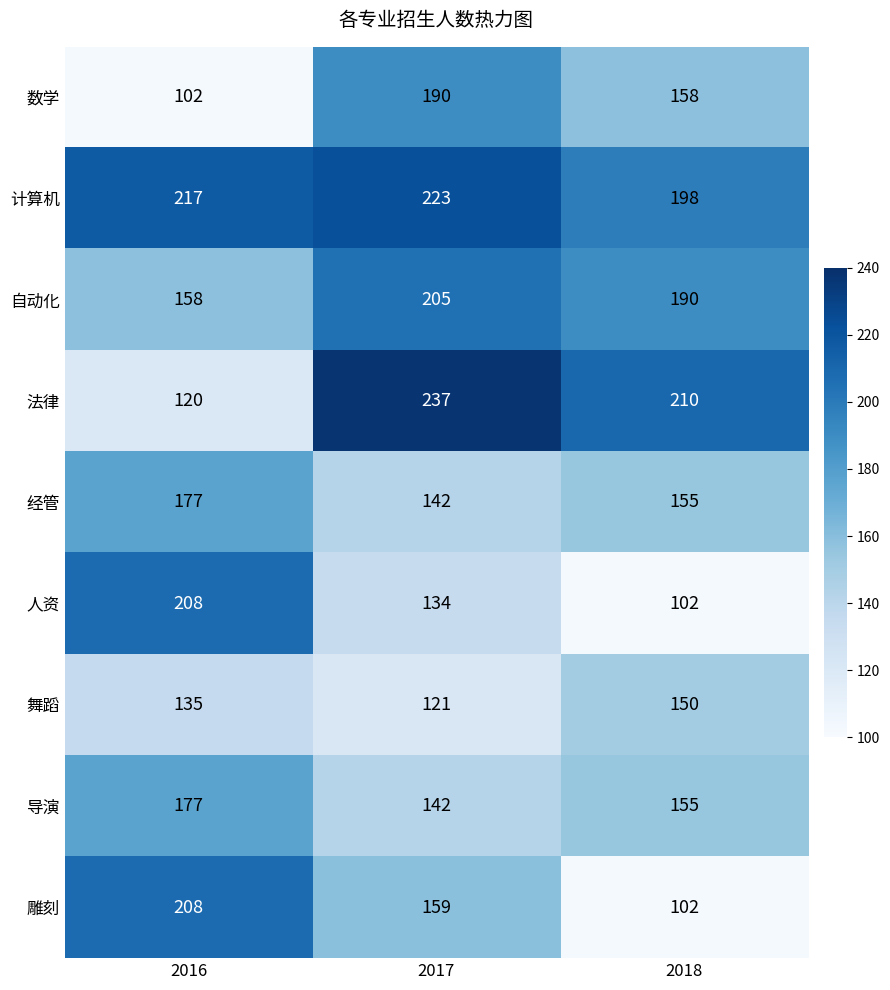

What is the spread (max minus min) of values at 2016?

115